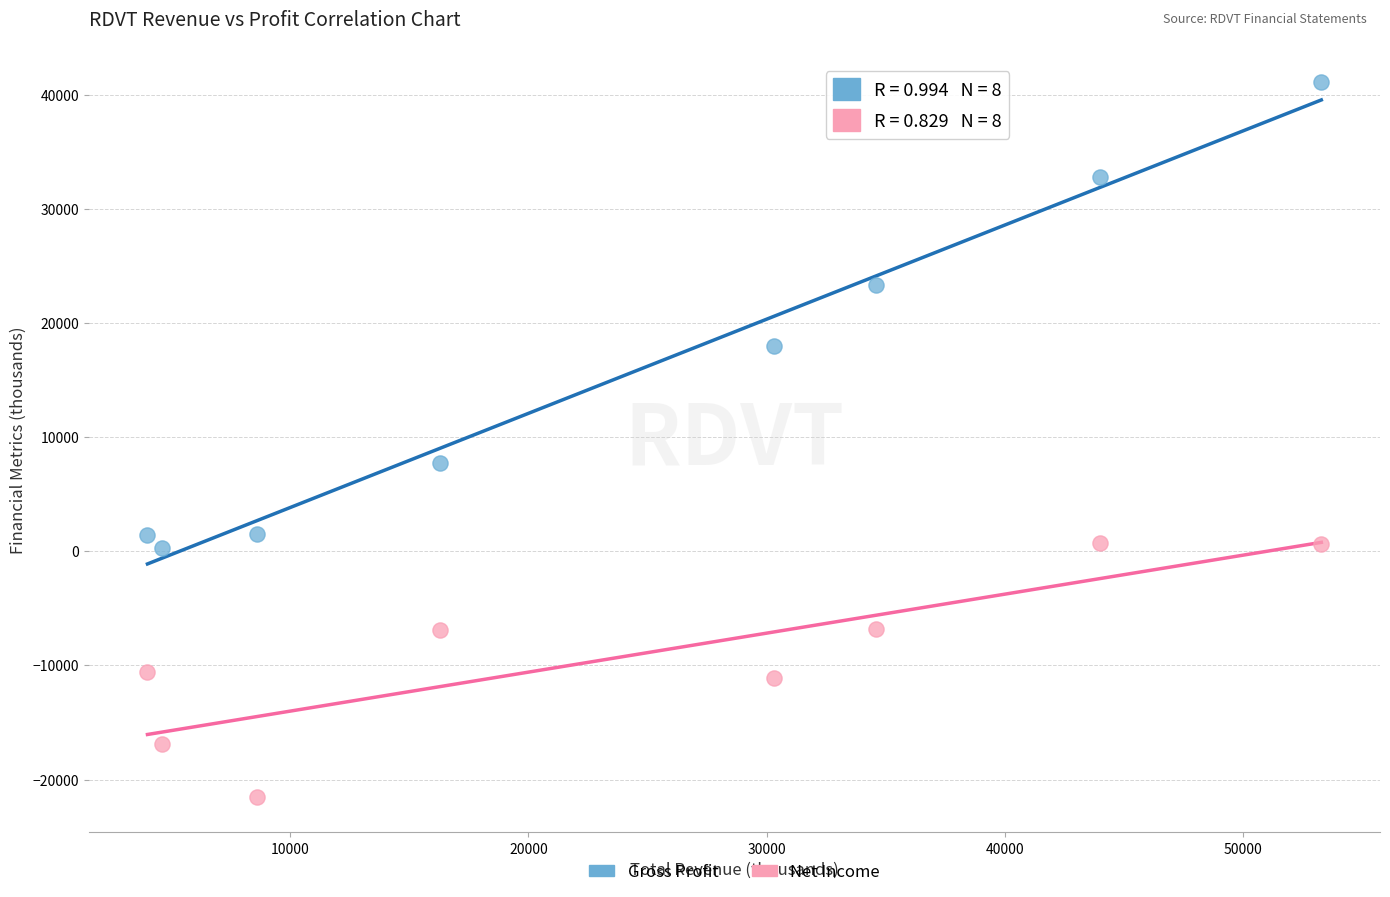

Which series contains the lowest Y value?

Net Income